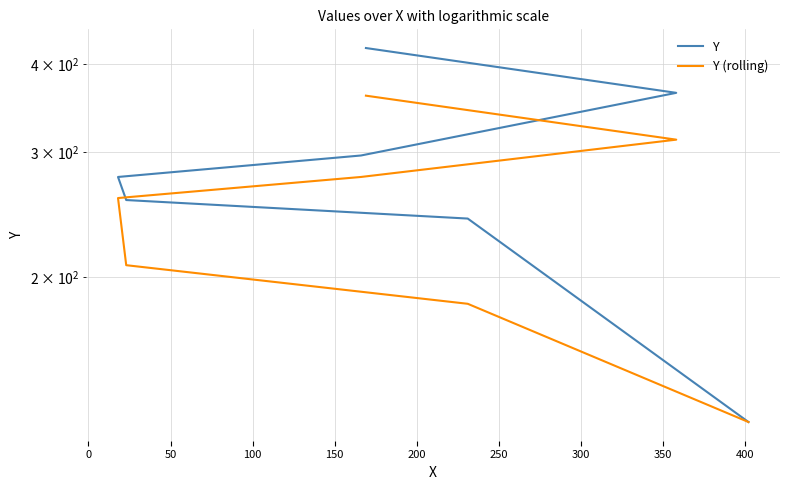

True or false: Y (rolling) and Y intersect in this chart.

False